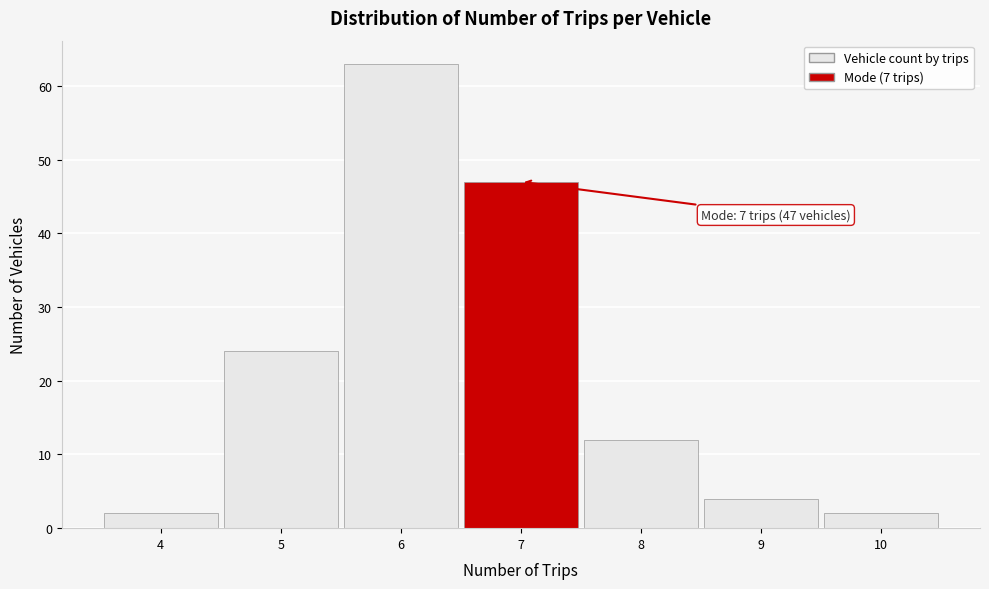

Over which range of the x-axis is the bar tallest?

5.5 to 6.5